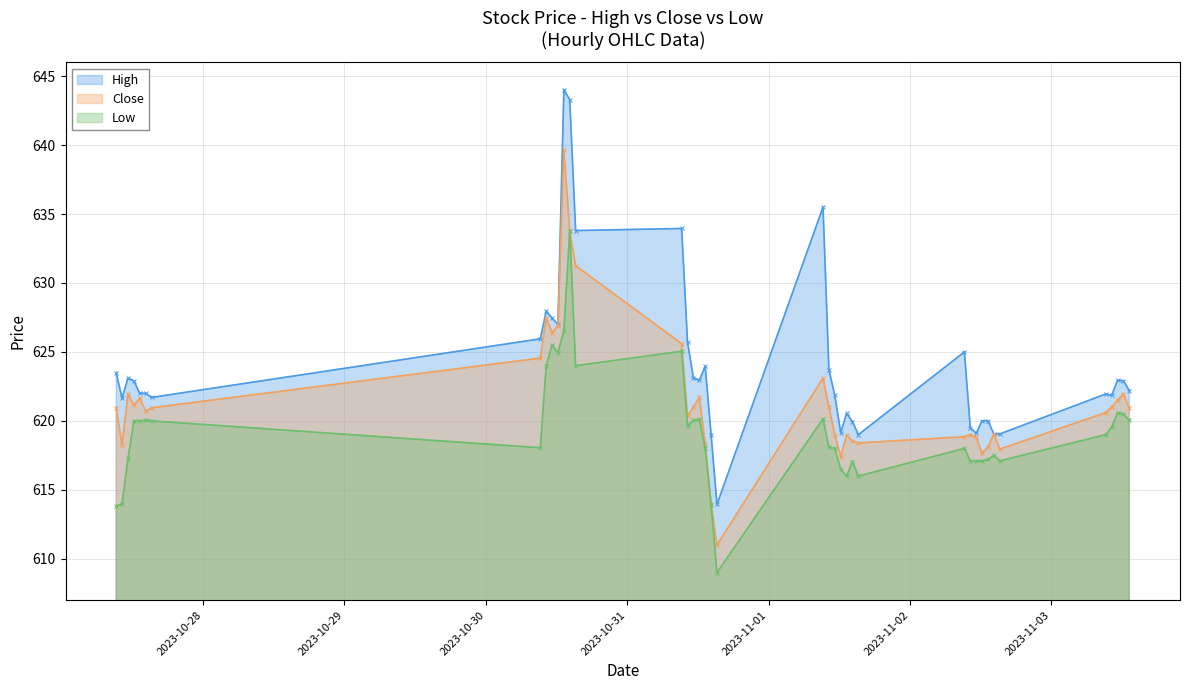

Reading right to left, list all the values displayed in this chart.

High: 622.2	622.9	623.0	621.9	622.0	619.0	619.0	620.0	620.0	619.1	619.5	625.0	619.0	620.0	620.5	619.1	621.9	623.7	635.5	614.0	619.0	624.0	623.0	623.1	625.7	634.0	633.8	643.3	644.0	627.0	627.5	628.0	626.0	621.7	622.0	622.0	622.9	623.1	621.6	623.5
Close: 620.9	622.0	621.5	621.0	620.6	618.0	619.0	618.1	617.6	618.8	619.0	618.9	618.4	618.5	619.0	617.4	619.0	621.0	623.1	611.0	614.0	618.4	621.7	621.0	620.4	625.6	631.2	633.8	639.6	626.9	626.4	627.5	624.5	621.0	620.7	621.6	621.1	622.0	618.2	621.0
Low: 620.0	620.5	620.6	619.5	619.0	617.1	617.5	617.2	617.1	617.1	617.1	618.0	616.0	617.0	616.0	616.5	618.0	618.1	620.1	609.0	613.9	618.0	620.1	620.0	619.6	625.0	624.0	633.8	626.5	625.0	625.5	624.0	618.0	620.0	620.0	620.0	620.0	617.2	614.0	613.8